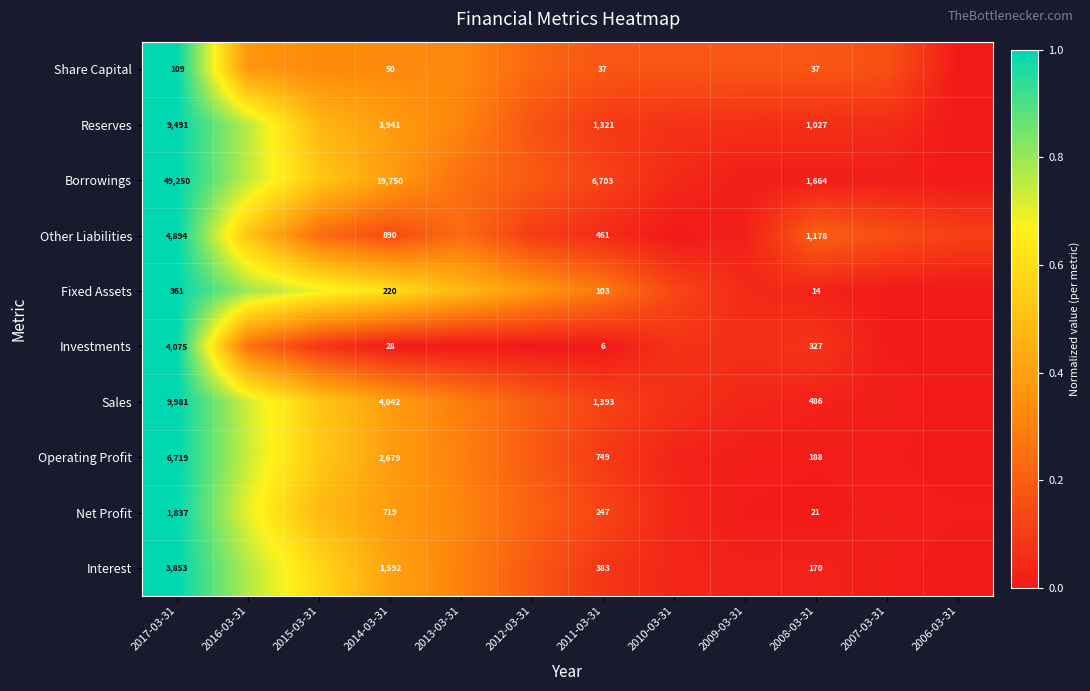

The Fixed Assets series shows 0.0 at 2006-03-31. True or false?

True